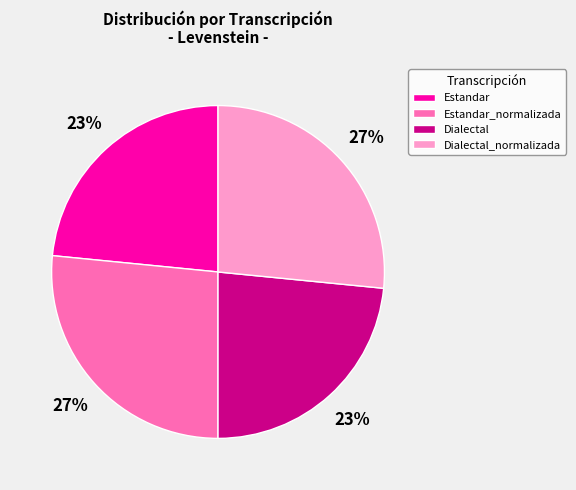

Do Dialectal and Estandar together represent more than half of the pie?

No